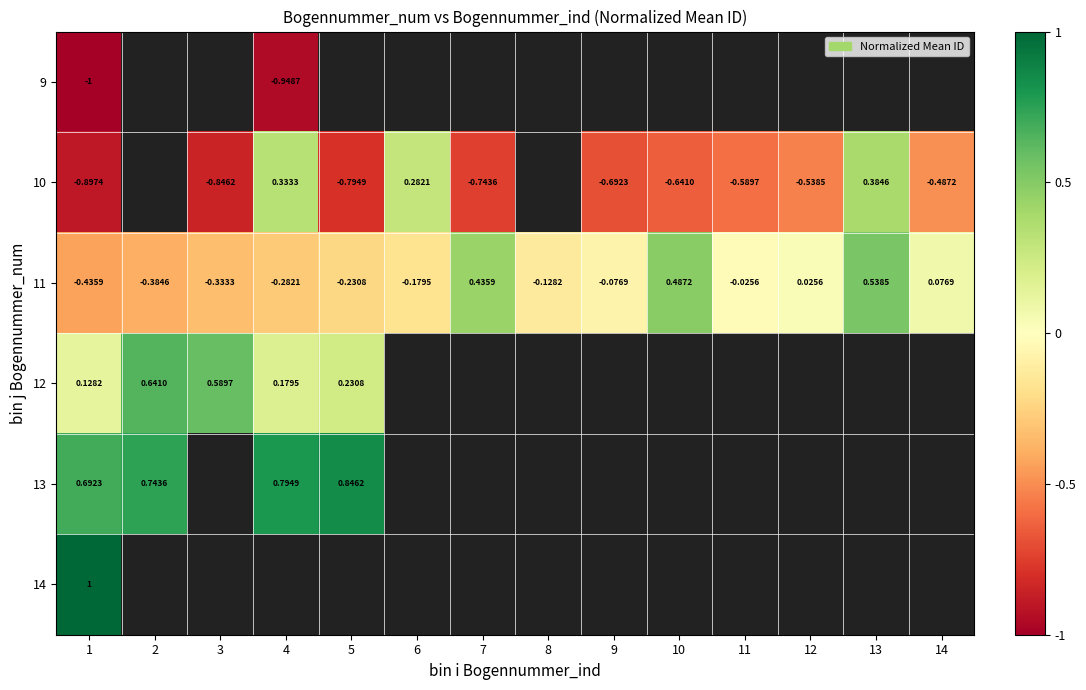

Is the value of 10 at 14 greater than the value of 13 at 5?

No